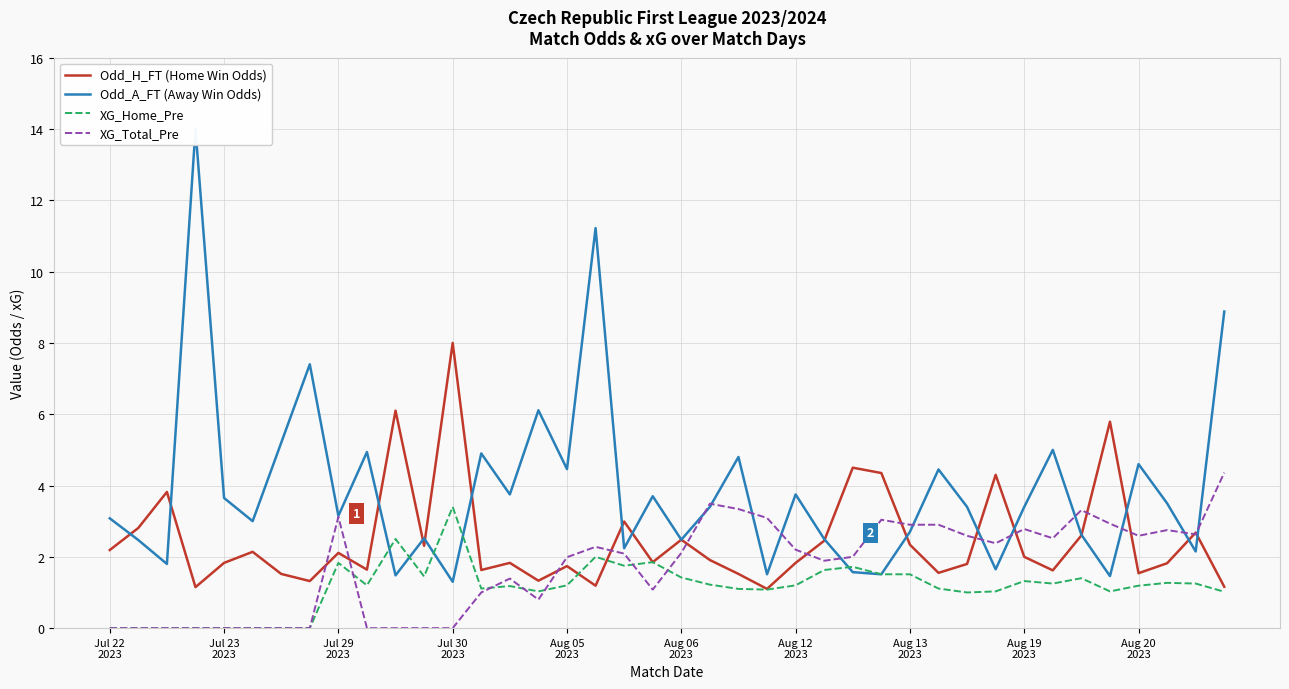

Does the chart have visible grid lines?

Yes